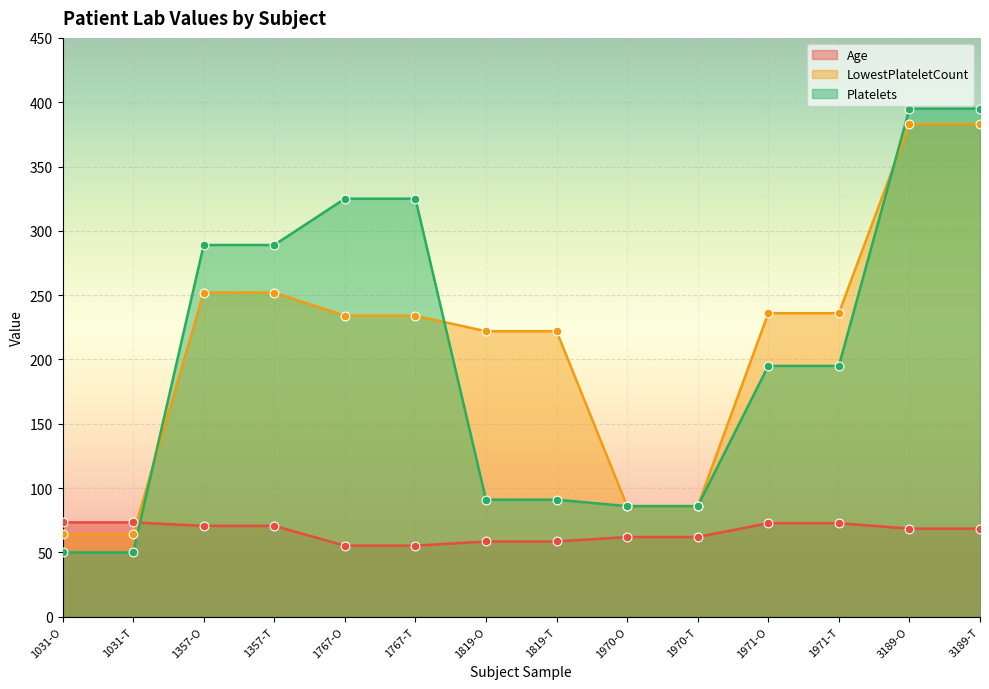

Which series reaches the minimum Y coordinate?

Platelets